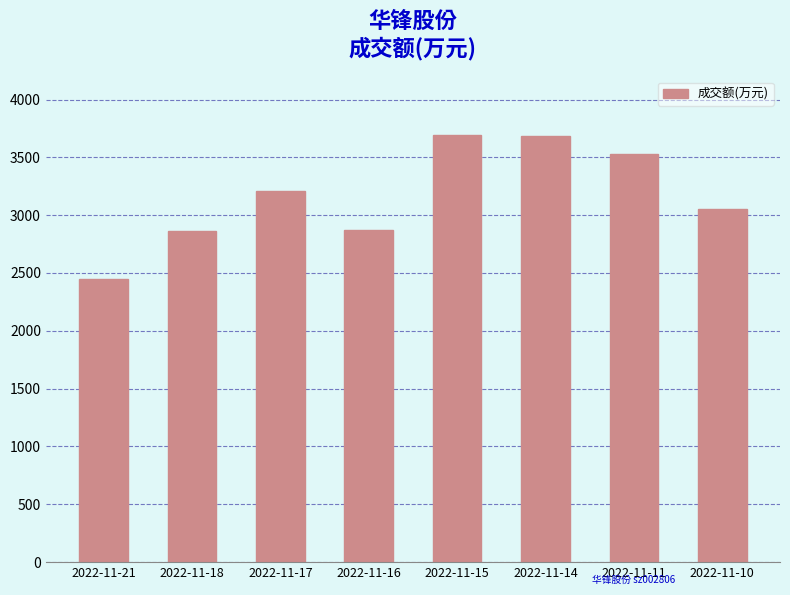

How many data points does each series have?

8